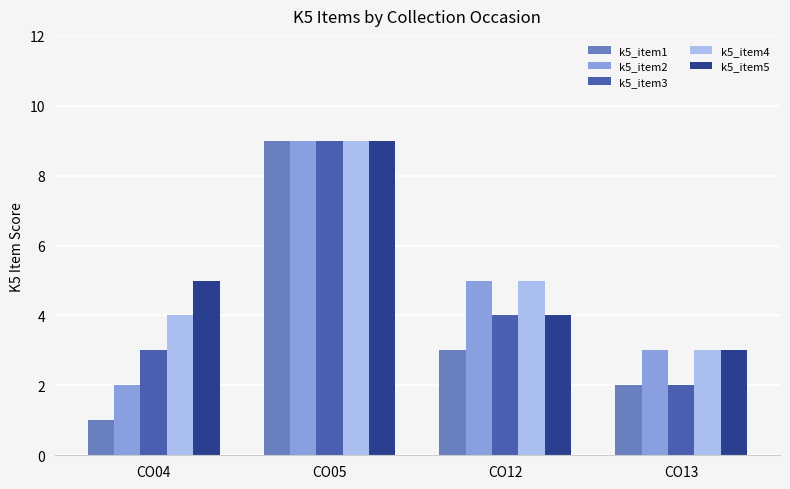

Which series has the widest spread of values?

k5_item1